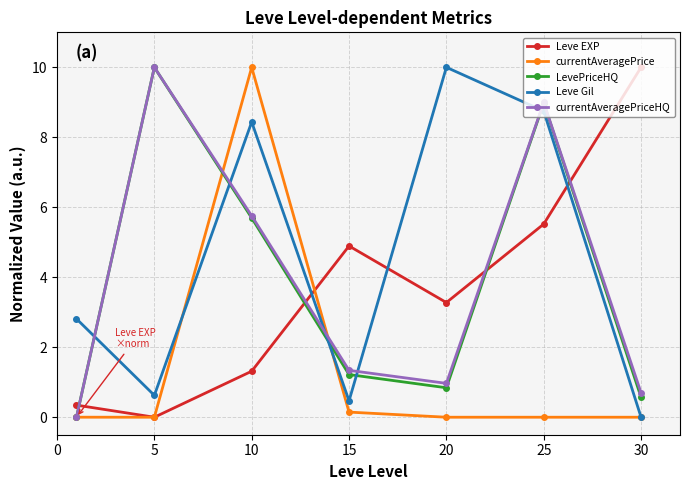

In Leve Gil, how many points are higher than both neighbors (excluding endpoints)?

2